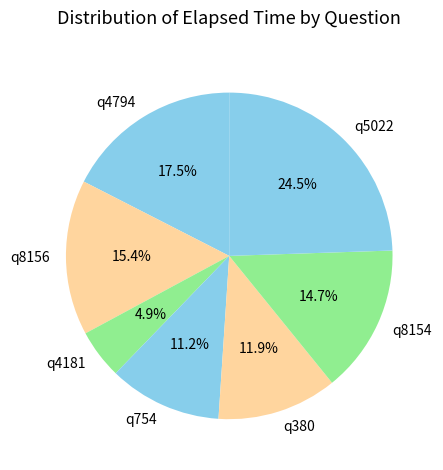

True or false: q754 accounts for 22% of the total.

False